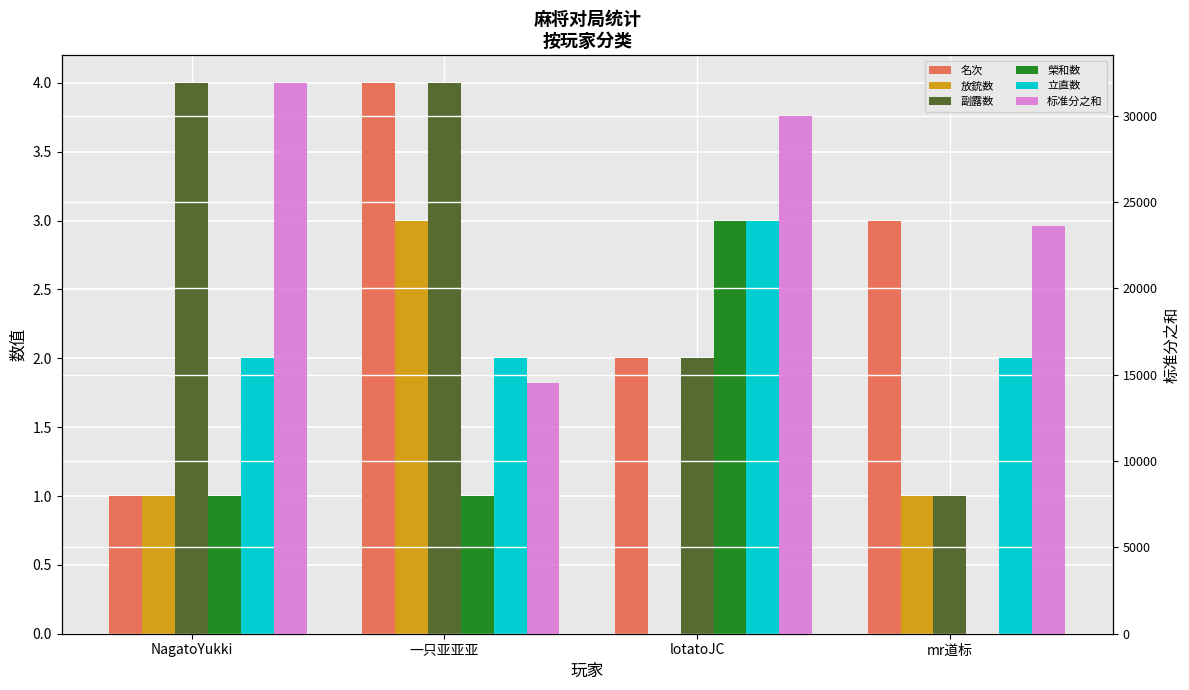

Where is 立直数 nearest to the value 2?

NagatoYukki